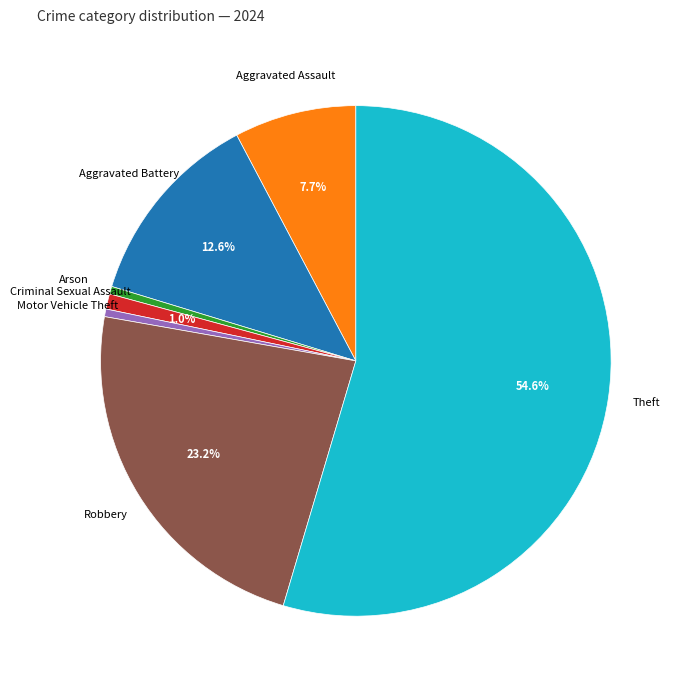

Does any single category account for the majority?

Yes